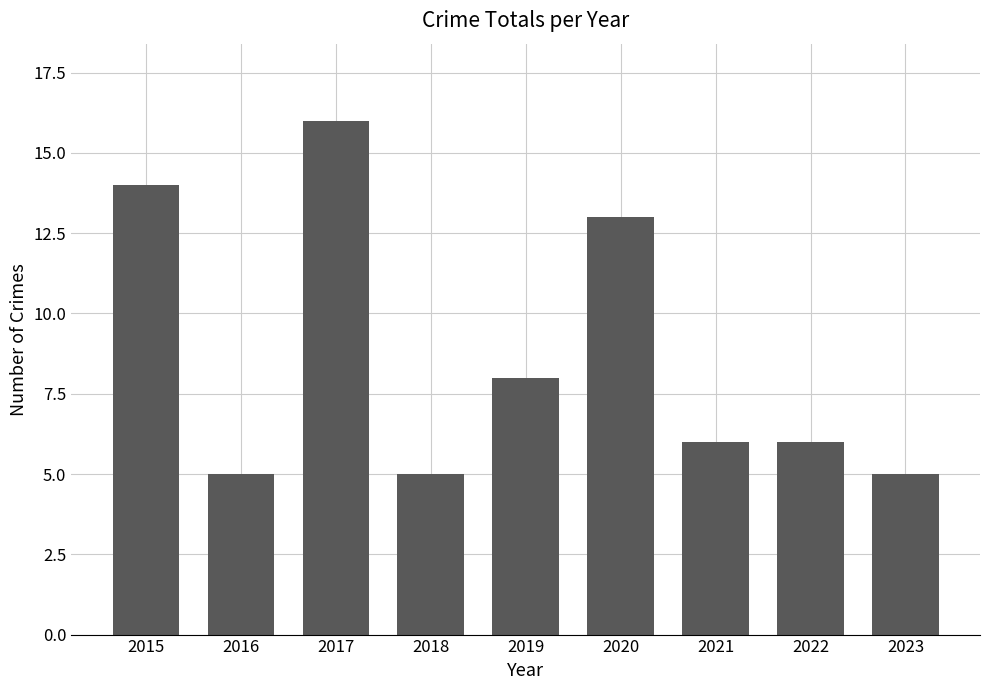

At which category does the chart reach its peak across all series?

2017